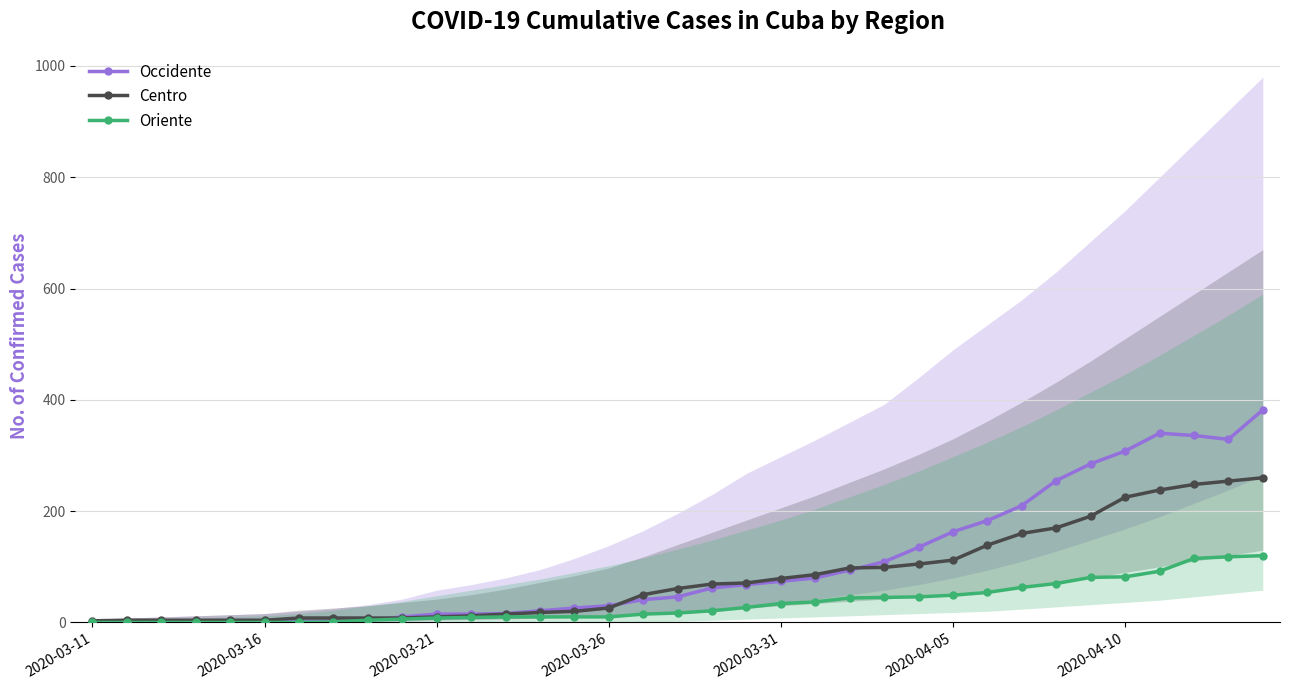

Is the value of Oriente at 24 greater than the value of Centro at 32?

No